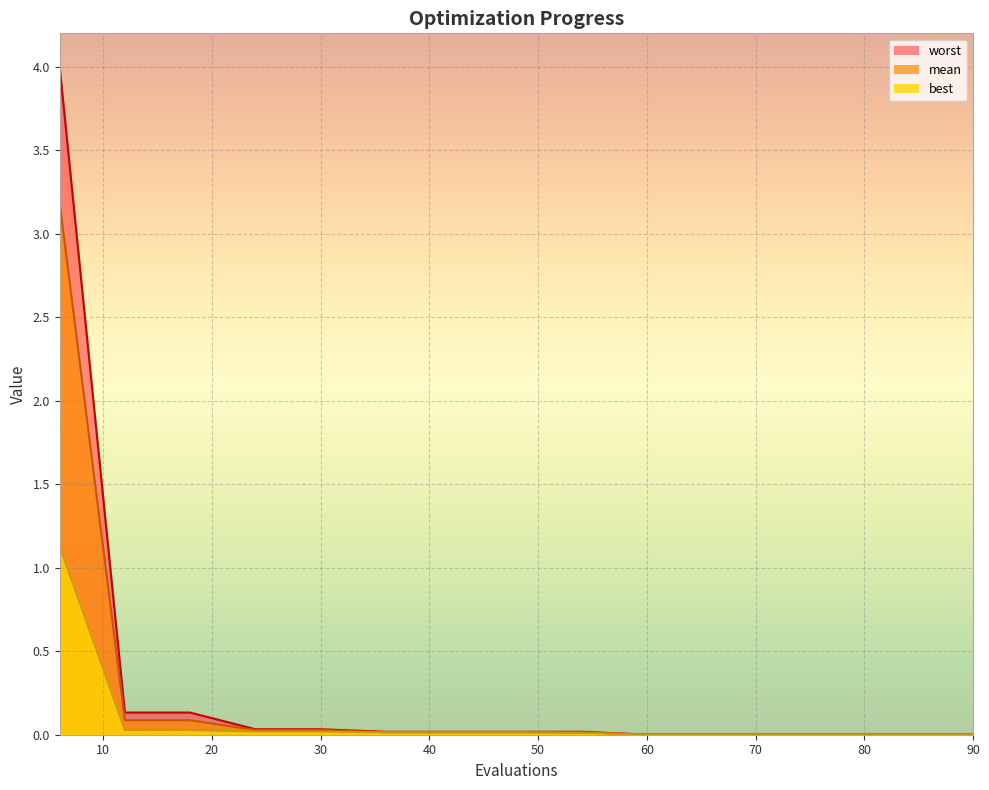

True or false: mean has a value of 0.0 at 30.

True